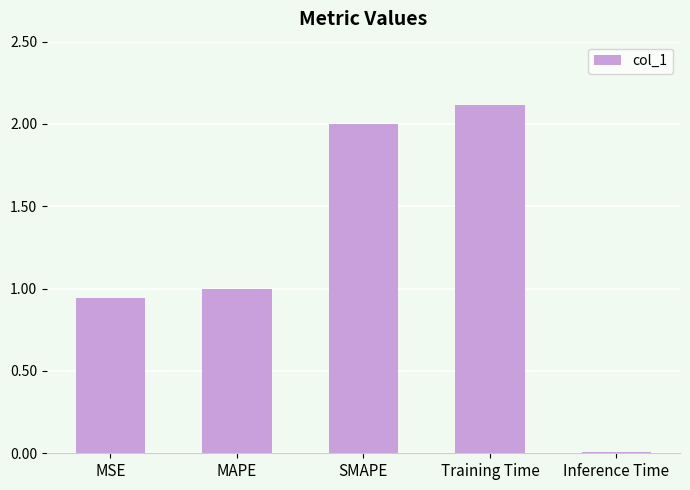

What is the label of the 1st bar from the left?

MSE